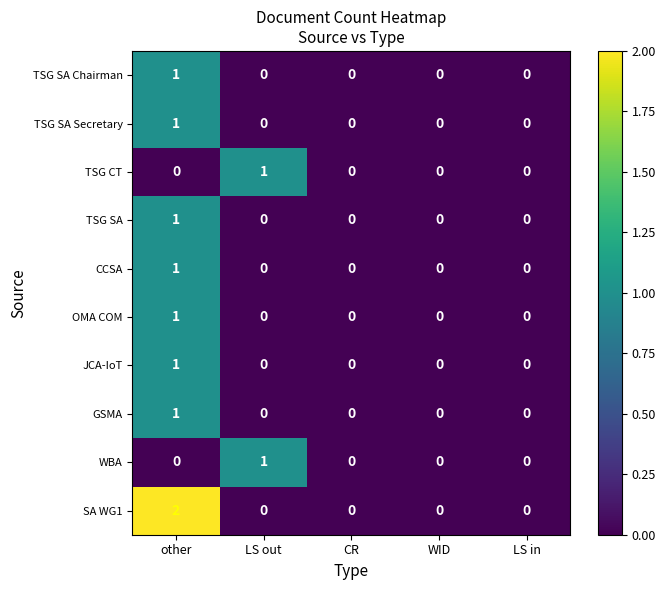

Which series has the widest spread of values?

SA WG1